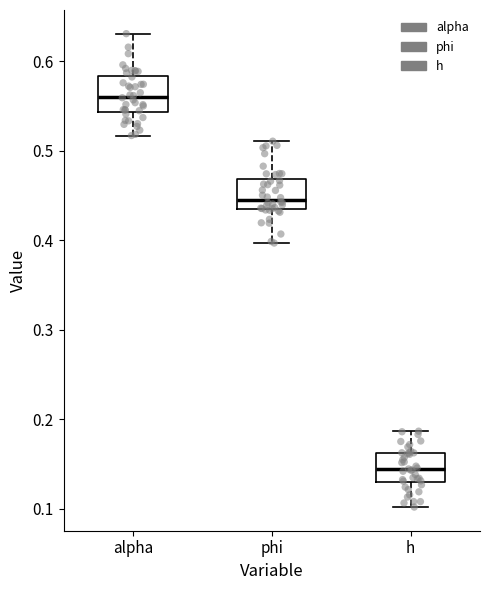

Reading left to right, read every box against the y-axis: the position of its median line, the range the box covers, and the ends of its whiskers. The values are not printed on the chart, so give them approximately, as read against the axis.

alpha: median 0.56, box 0.54 to 0.58, whiskers 0.52 to 0.63
phi: median 0.45, box 0.44 to 0.47, whiskers 0.40 to 0.51
h: median 0.14, box 0.13 to 0.16, whiskers 0.10 to 0.19